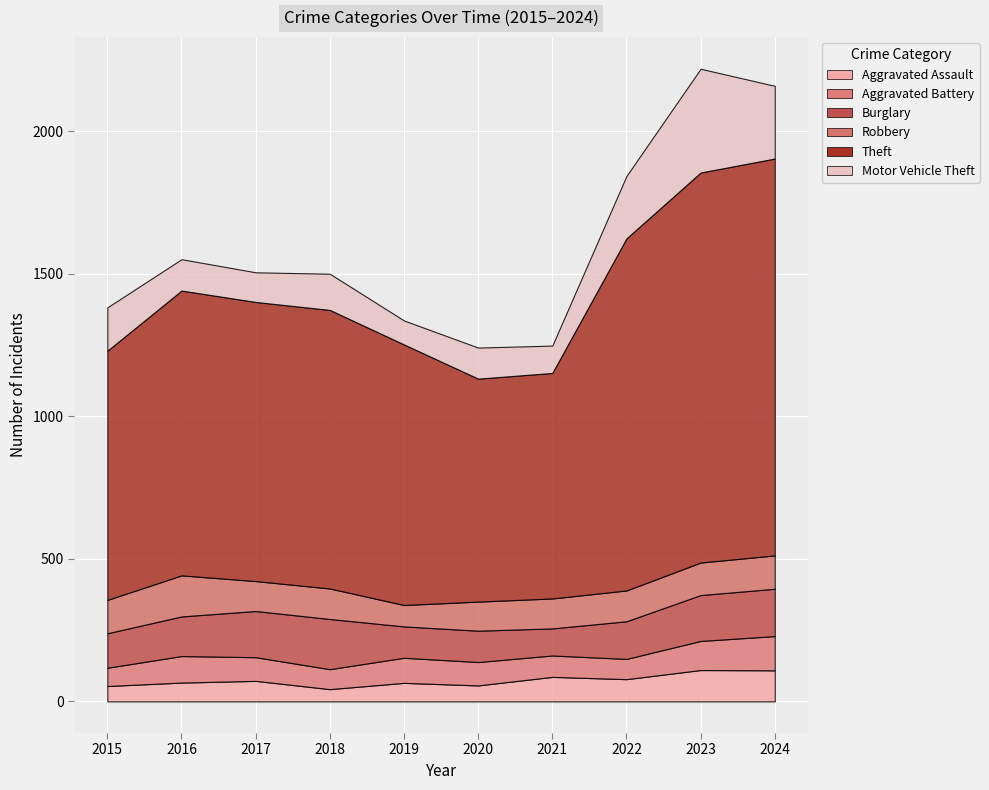

What is the sum of all Burglary values?

1372